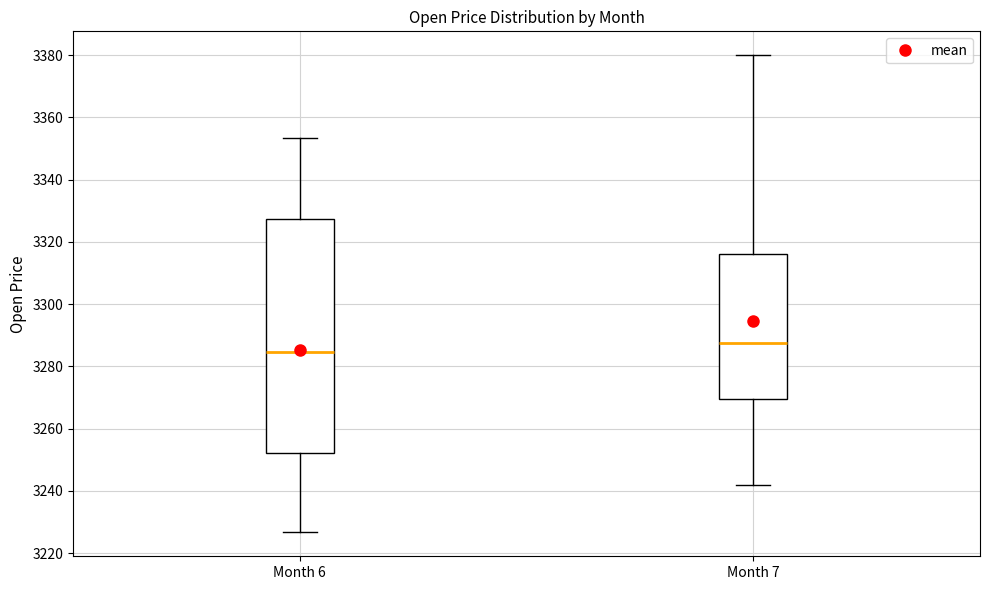

Which box has the highest median line?

Month 7